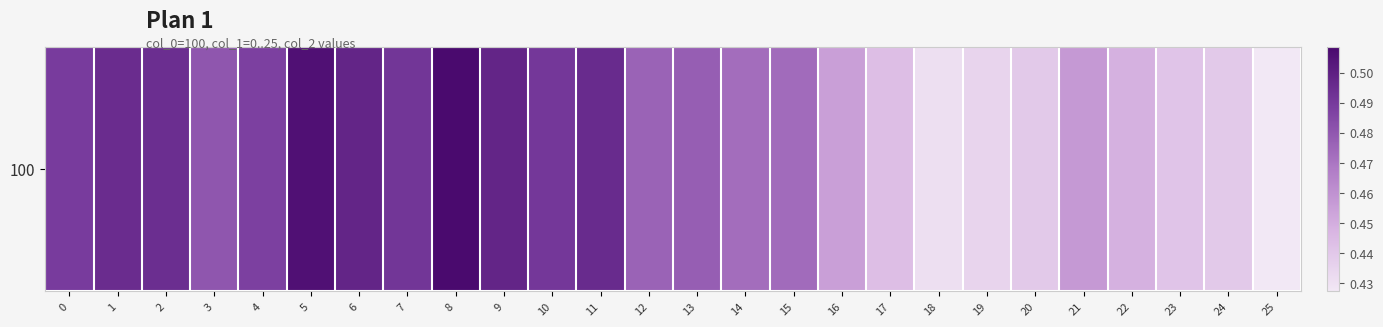

Between 17 and 13, which is larger?

13